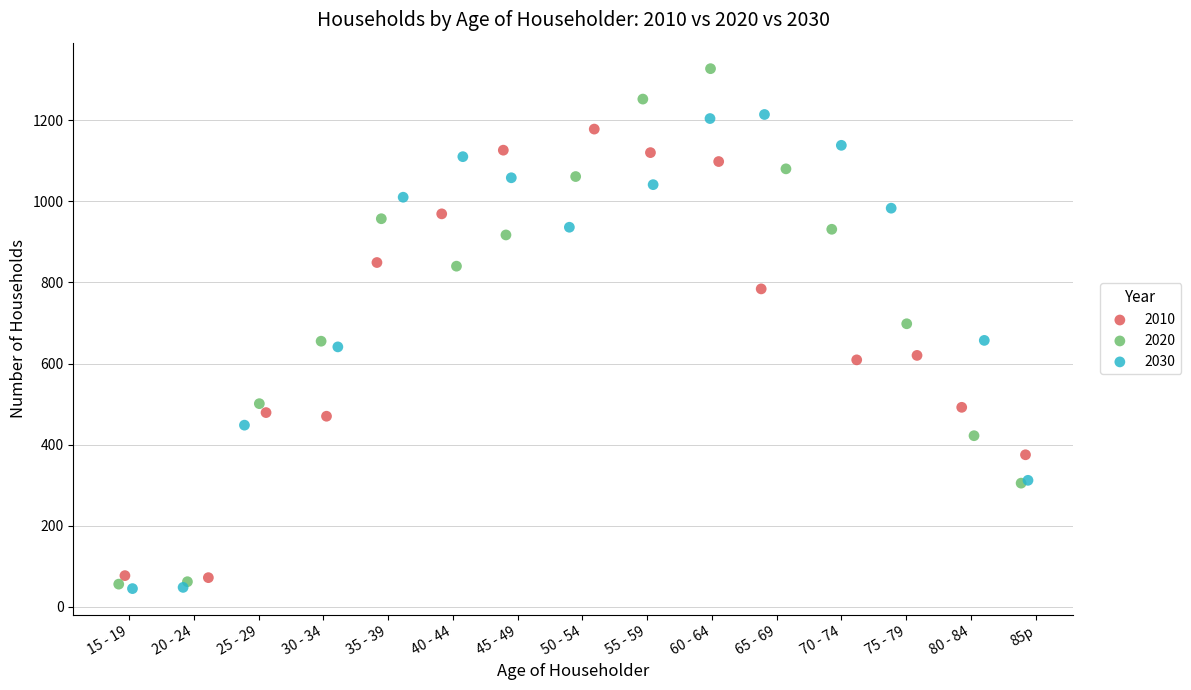

Which series has the largest Y range (max minus min)?

2020